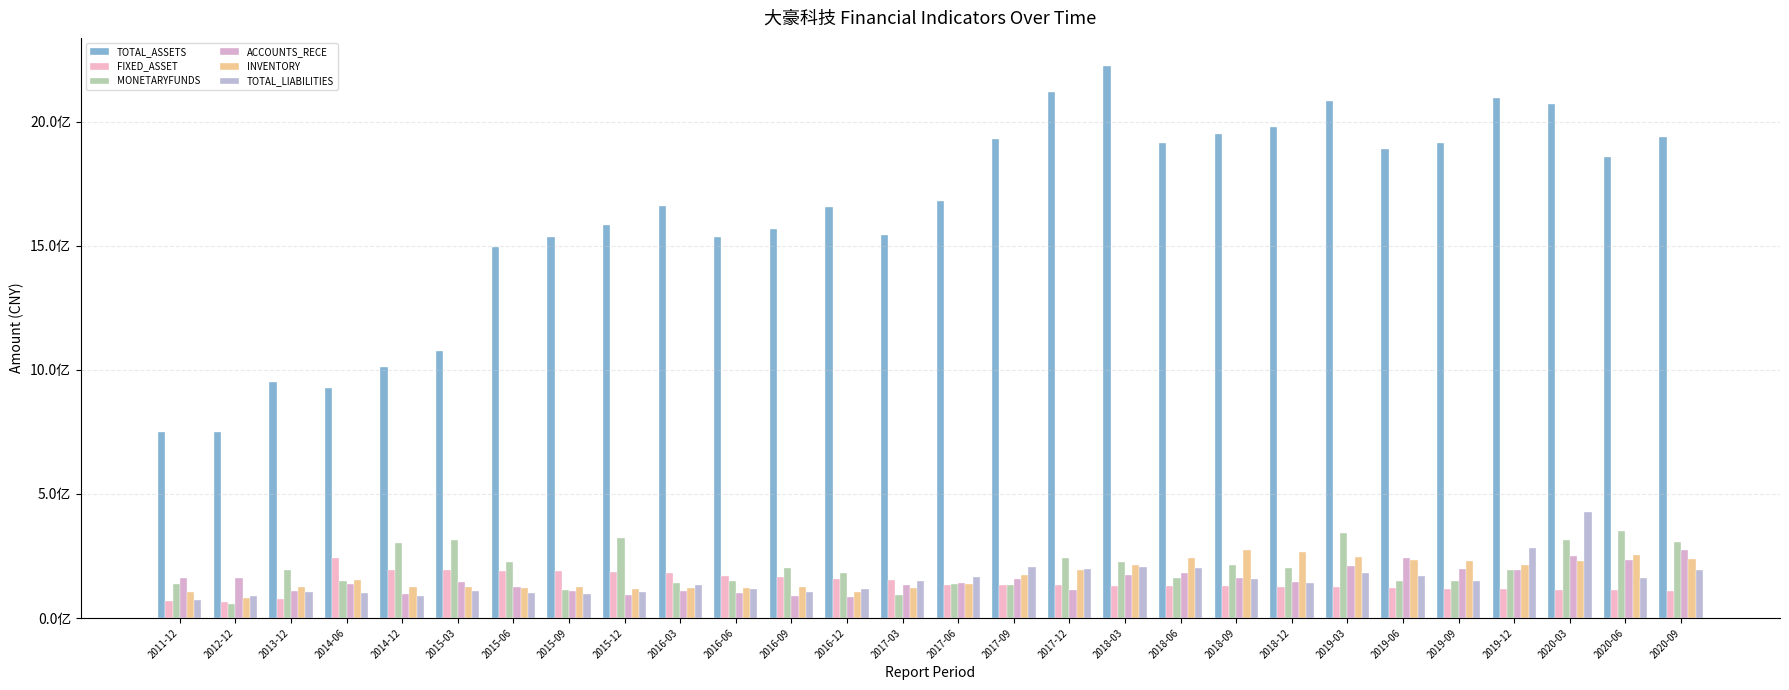

Where is FIXED_ASSET nearest to the value 152653892?

2017-03